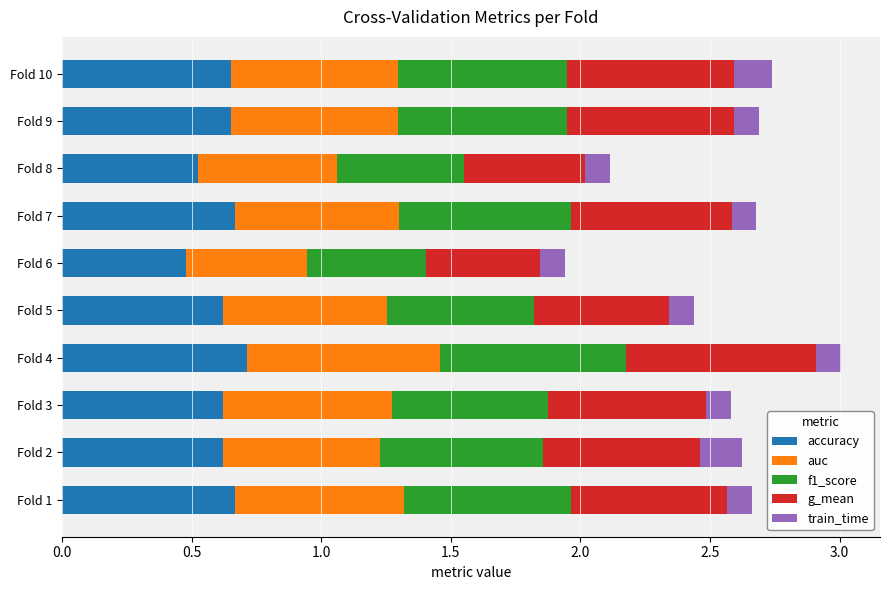

What are all the series names shown in the legend?

accuracy, auc, f1_score, g_mean, train_time